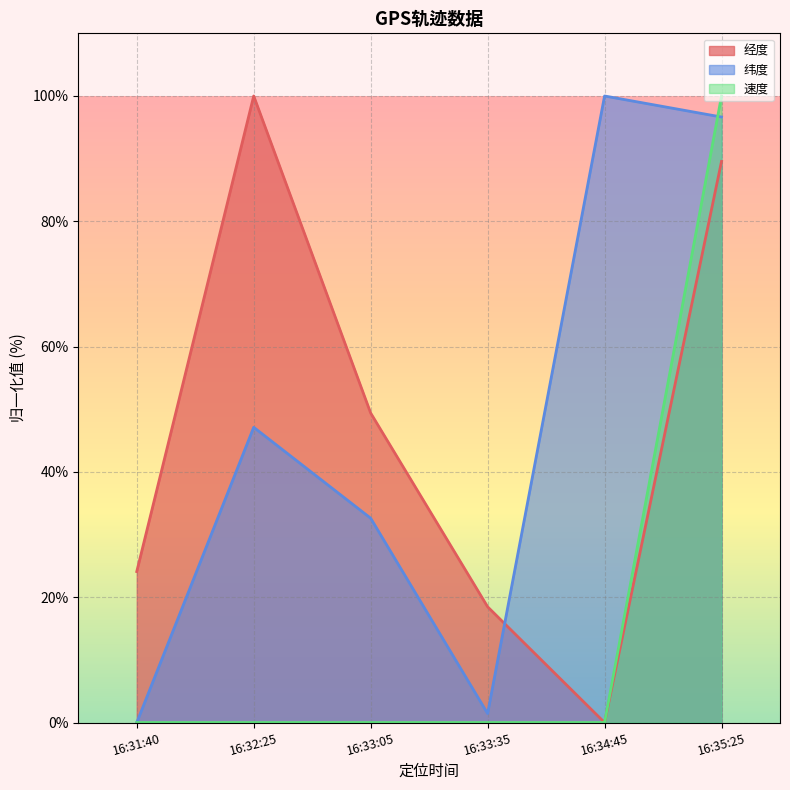

Which has a higher value, 16:35:25 or 16:33:35?

16:35:25